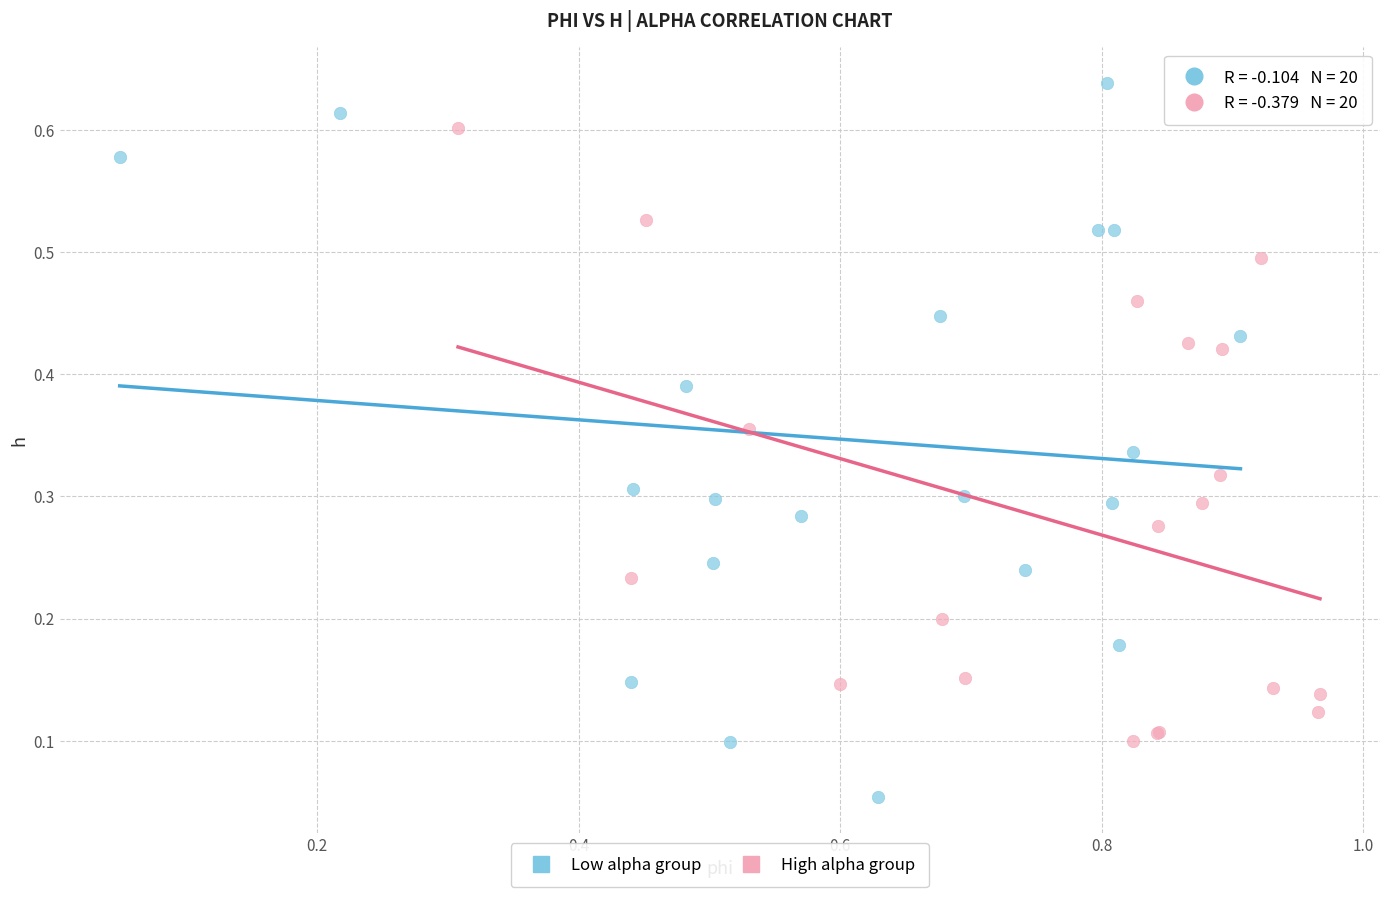

Which series has the widest spread of Y values?

Low alpha group